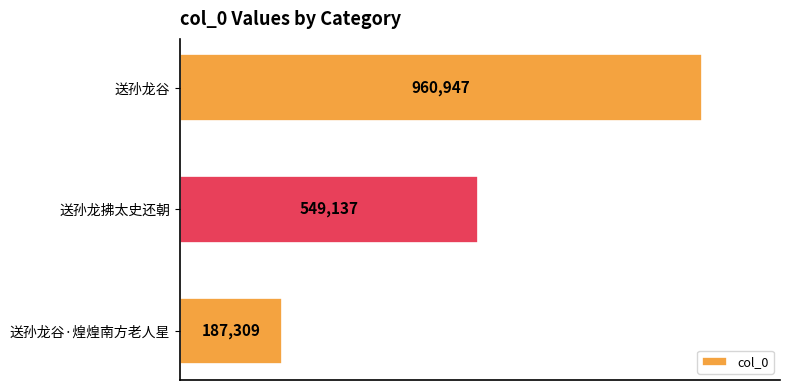

List the labels in order of value, smallest first.

送孙龙谷·煌煌南方老人星, 送孙龙拂太史还朝, 送孙龙谷